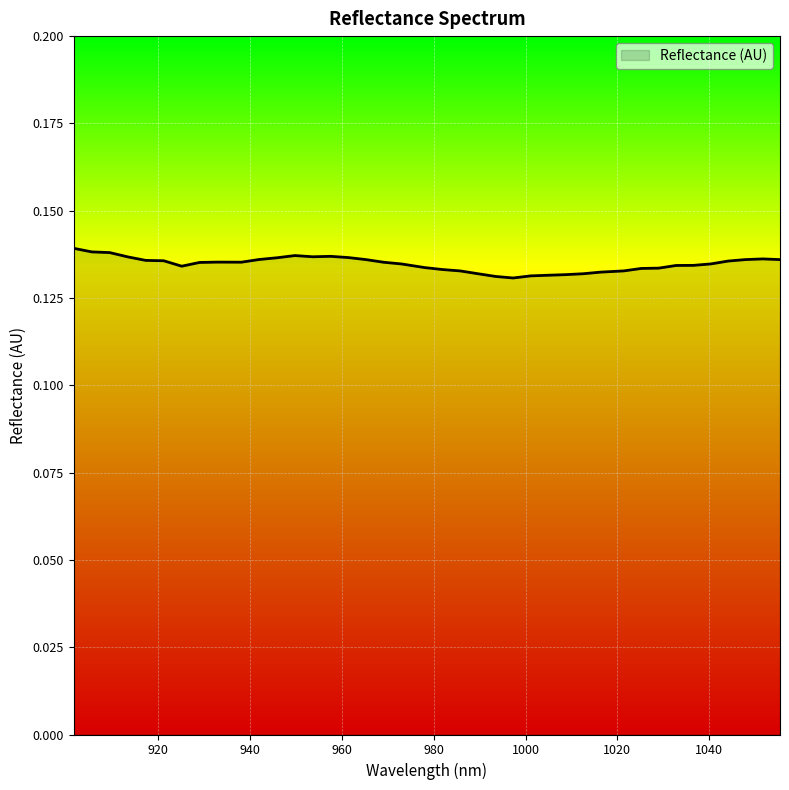

How many points are higher than both their immediate neighbors (excluding endpoints)?

4